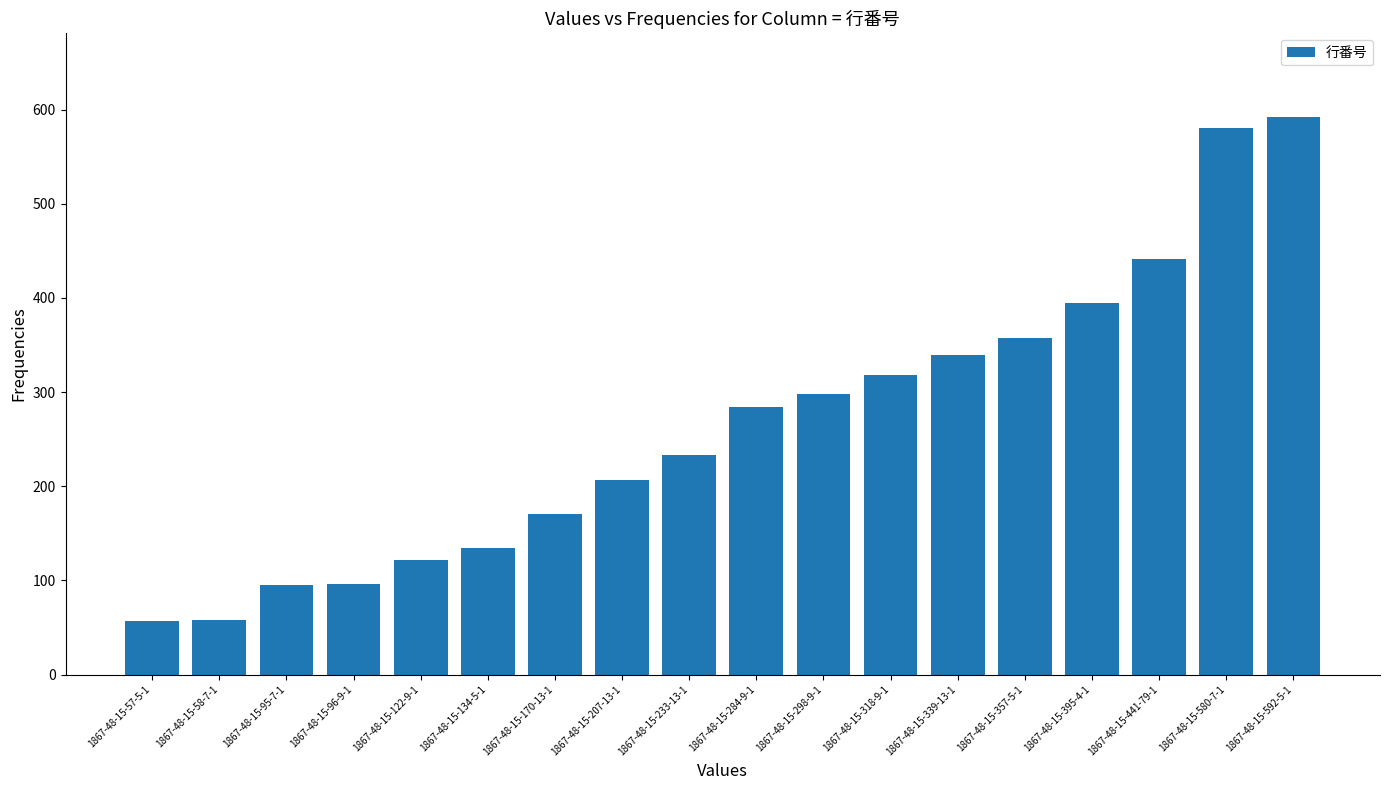

How many data points does each series have?

18